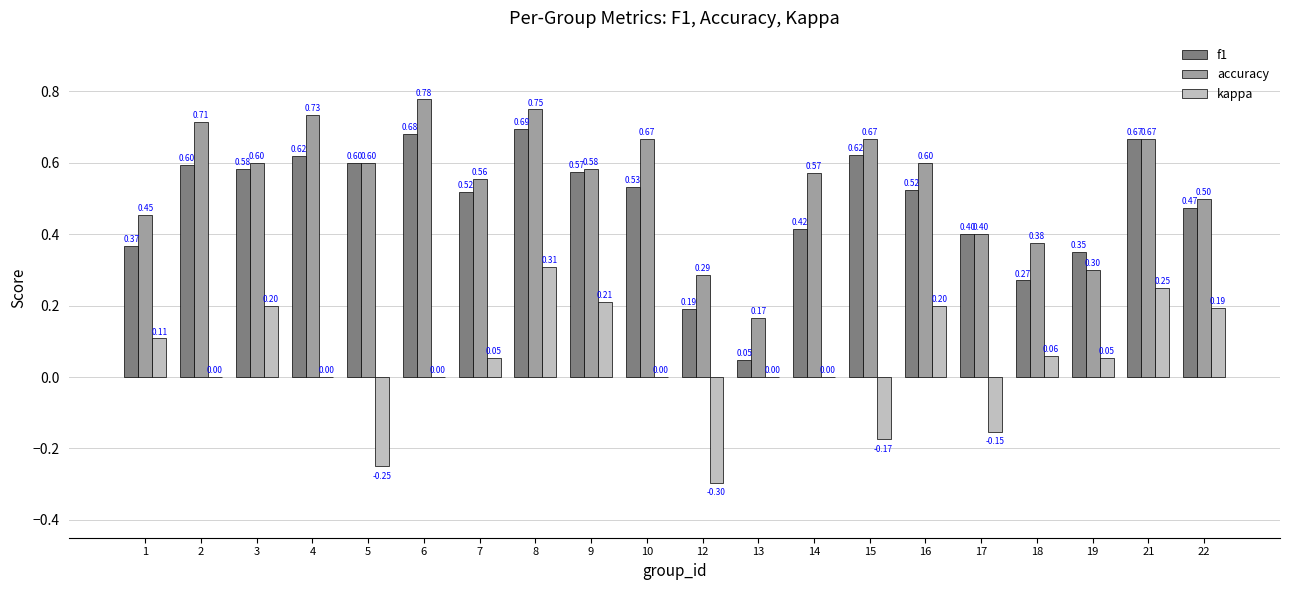

At which category is the sum across all series the highest?

8